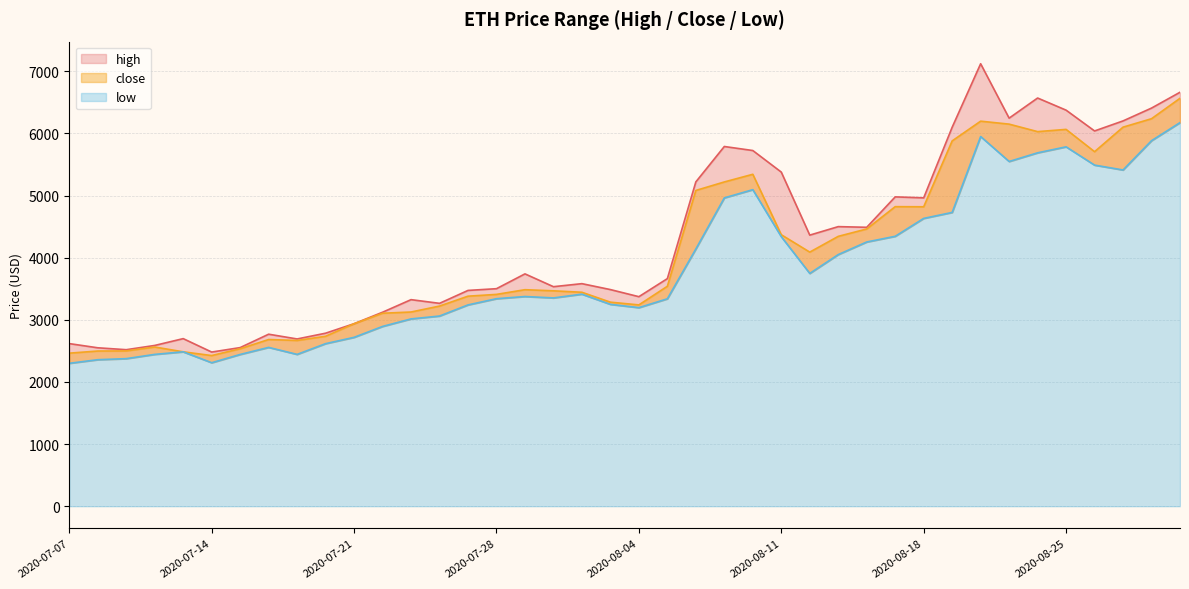

At how many categories does at least one series exceed 5221?

12